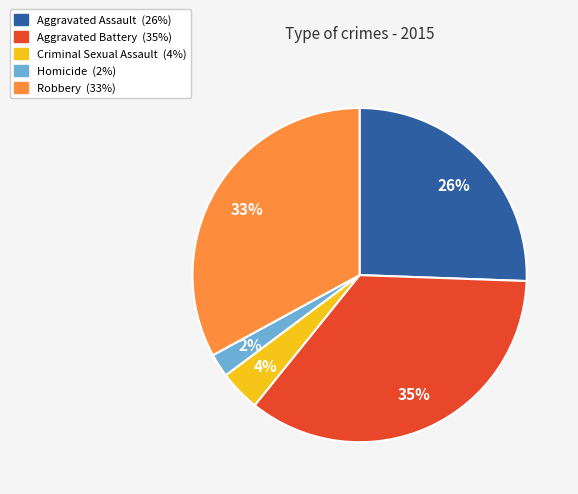

Which slice is the smallest?

Homicide